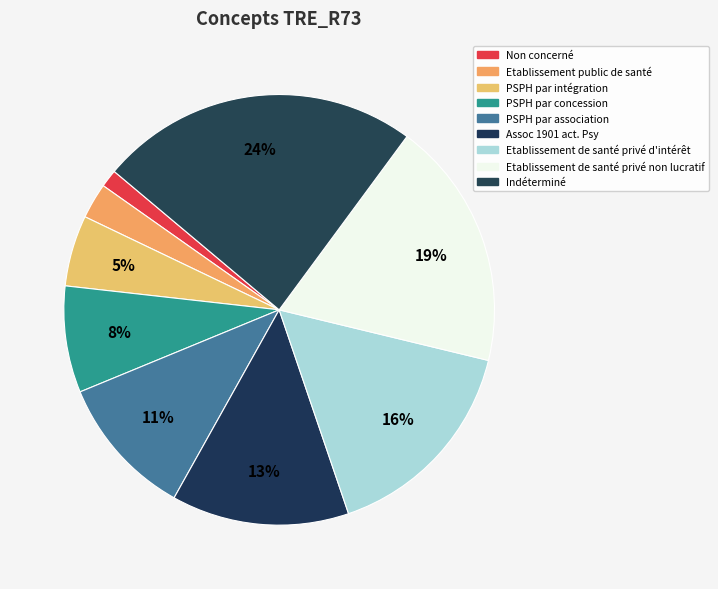

Does any single category account for the majority?

No